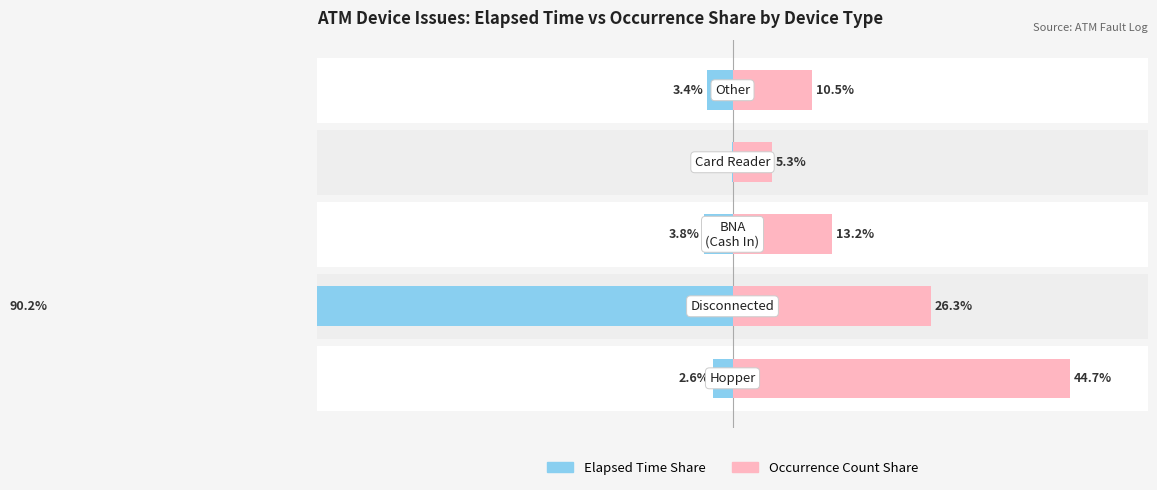

What is the sum of the Elapsed Time Share (%) values at 4 and 1?

-93.6